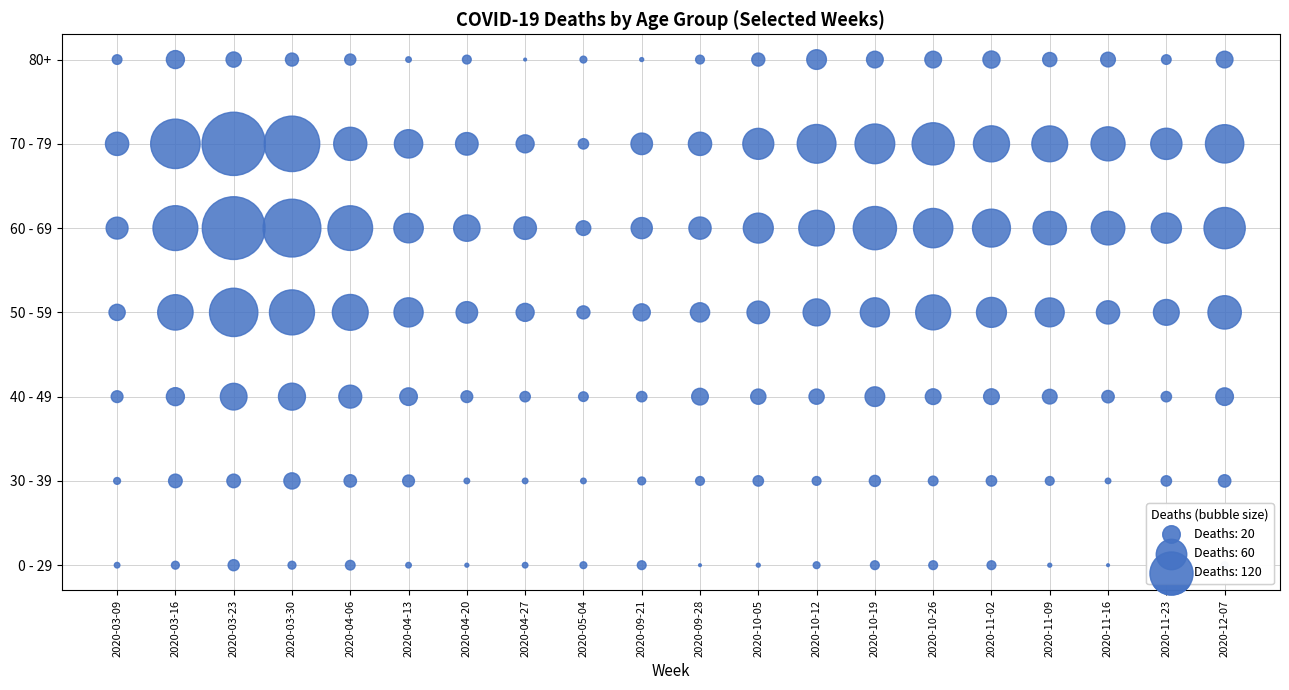

What is the total value across all series at 2020-11-09?

15